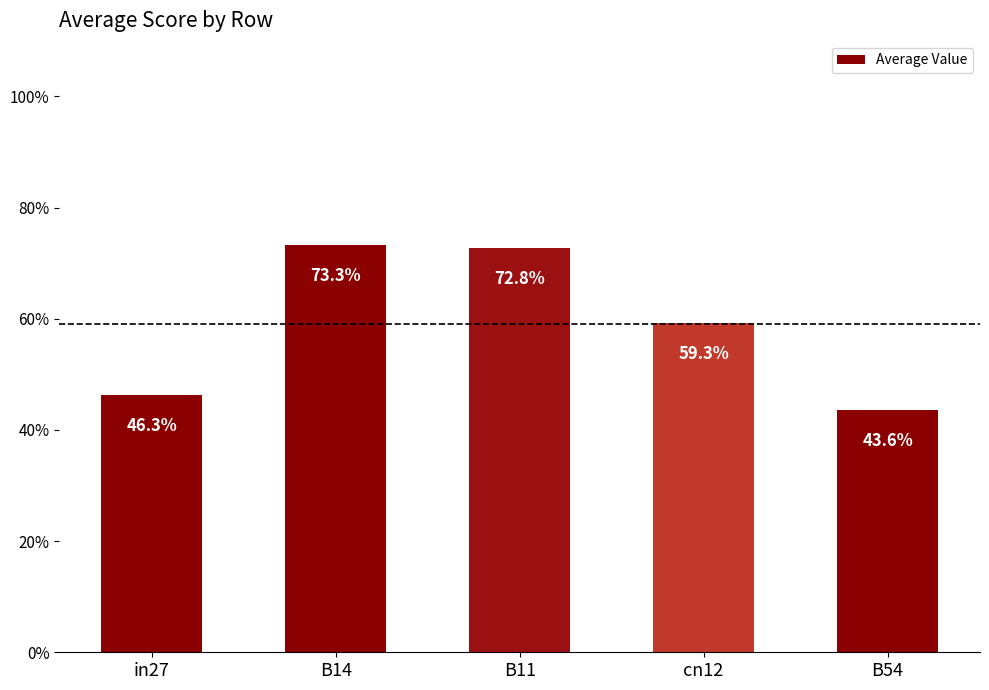

Is it true that the value at B54 is 0.4?

True